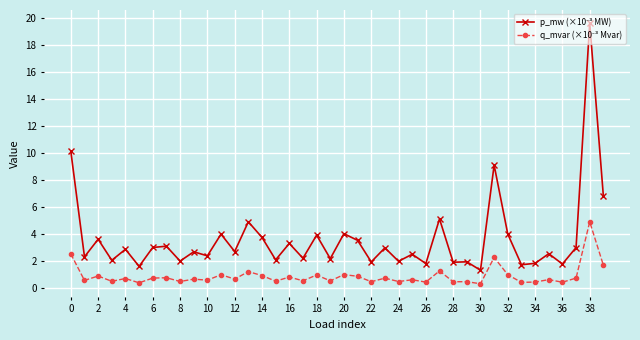

Does the chart have visible grid lines?

Yes